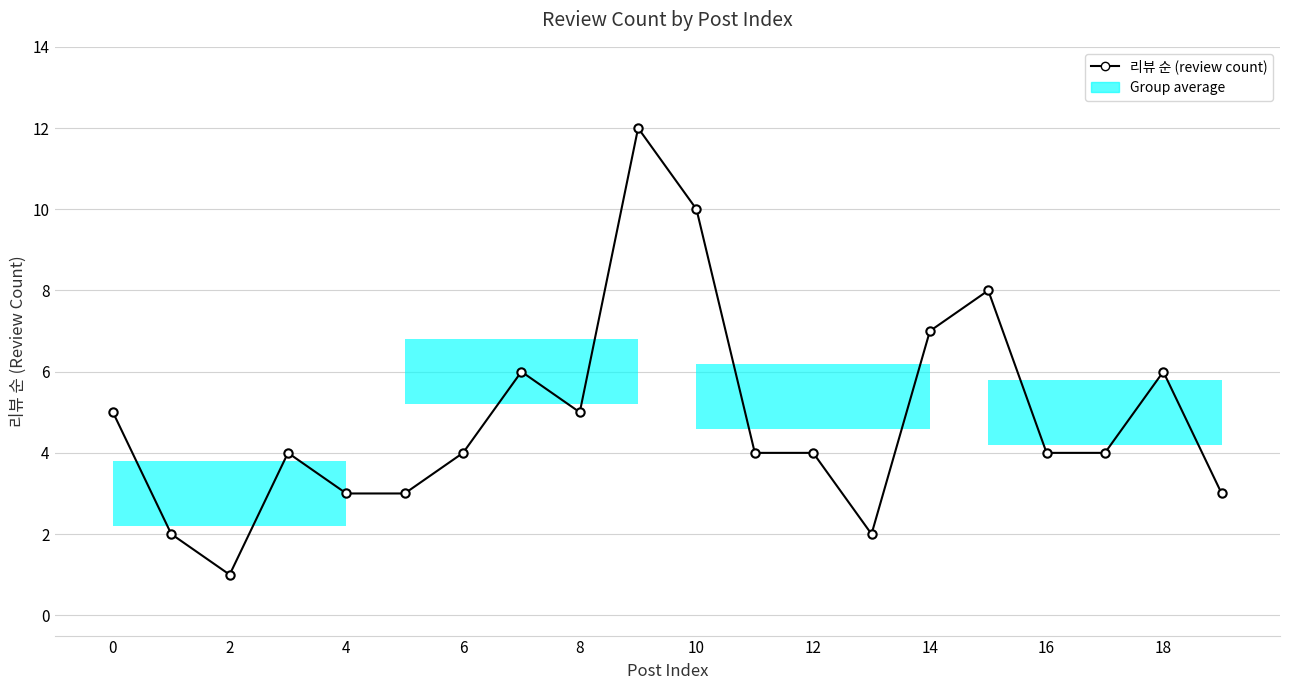

What is the difference between the maximum and second lowest values?

10